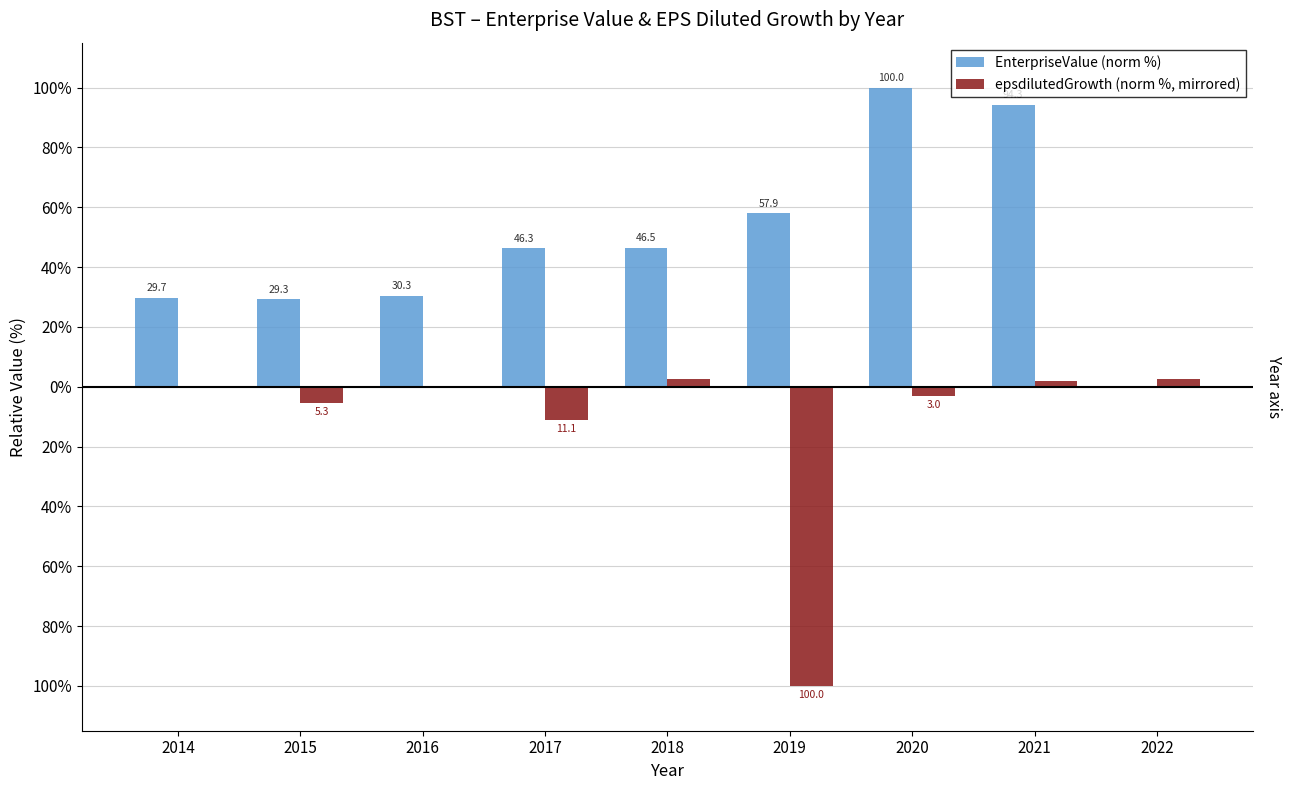

Are the bars grouped side by side (vs. stacked)?

Yes